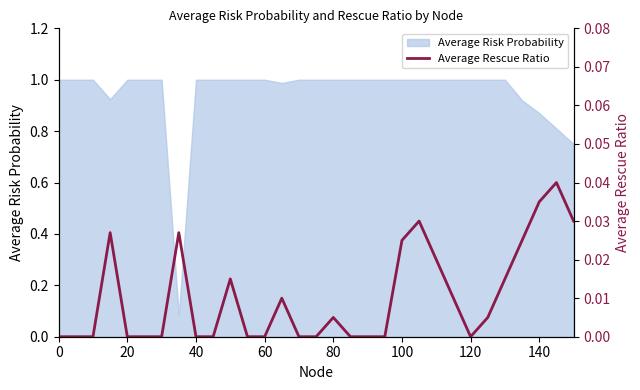

Is it true that Average Risk Probability equals 1.0 at 100?

True